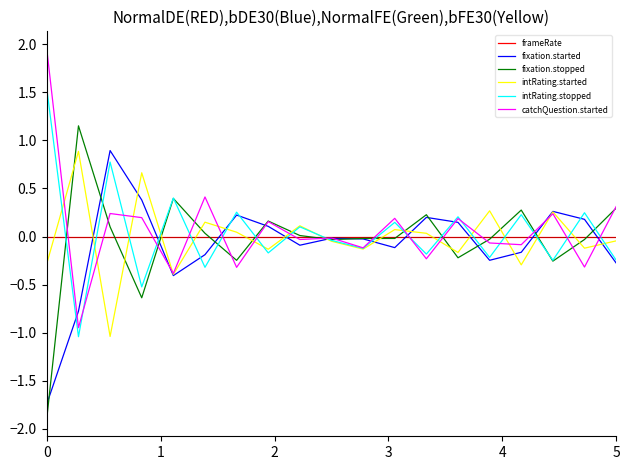

What is the value of the catchQuestion.started point at the 2nd from the left?

-0.9